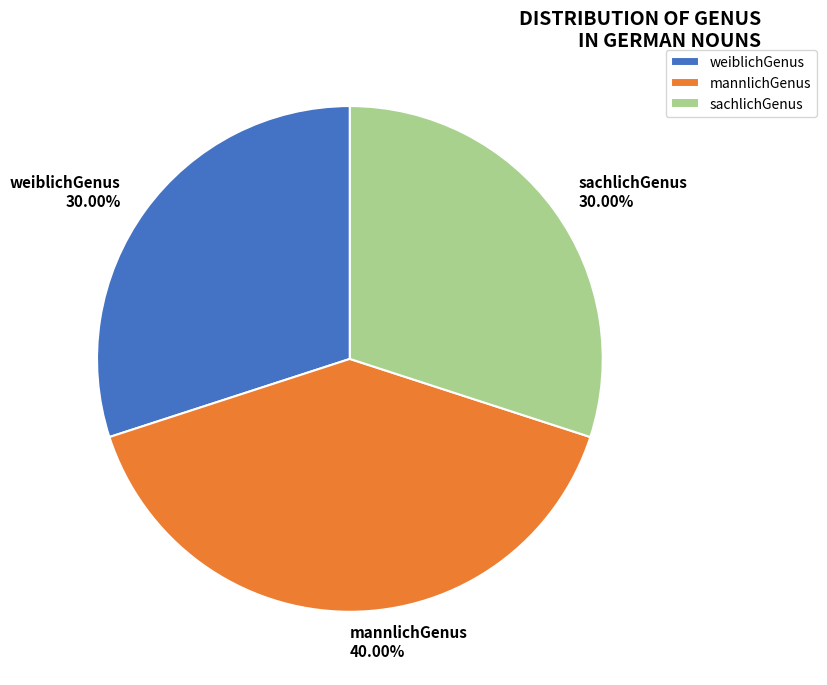

What is the total percentage of weiblichGenus and mannlichGenus?

70.0%